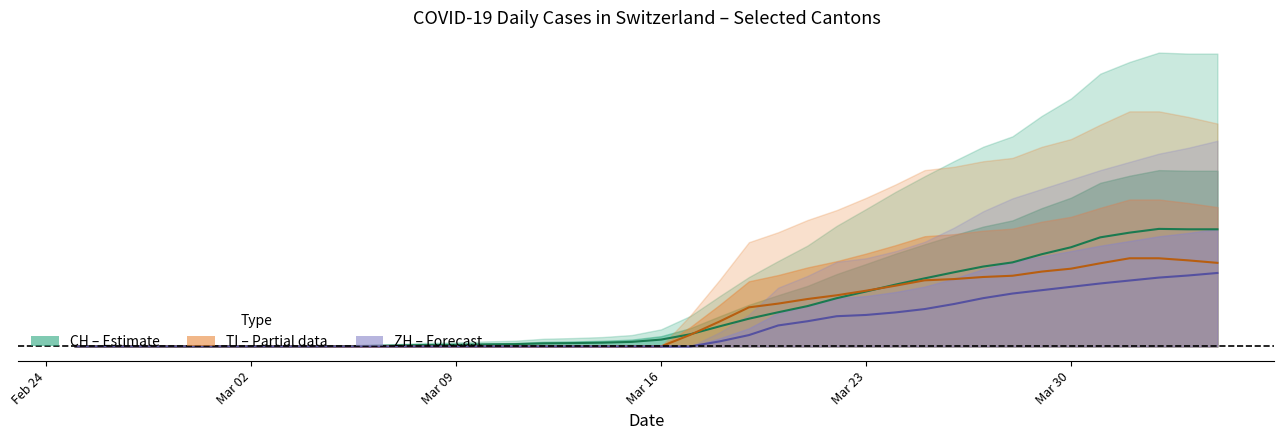

How many values in the ZH (center) series exceed 0?

18